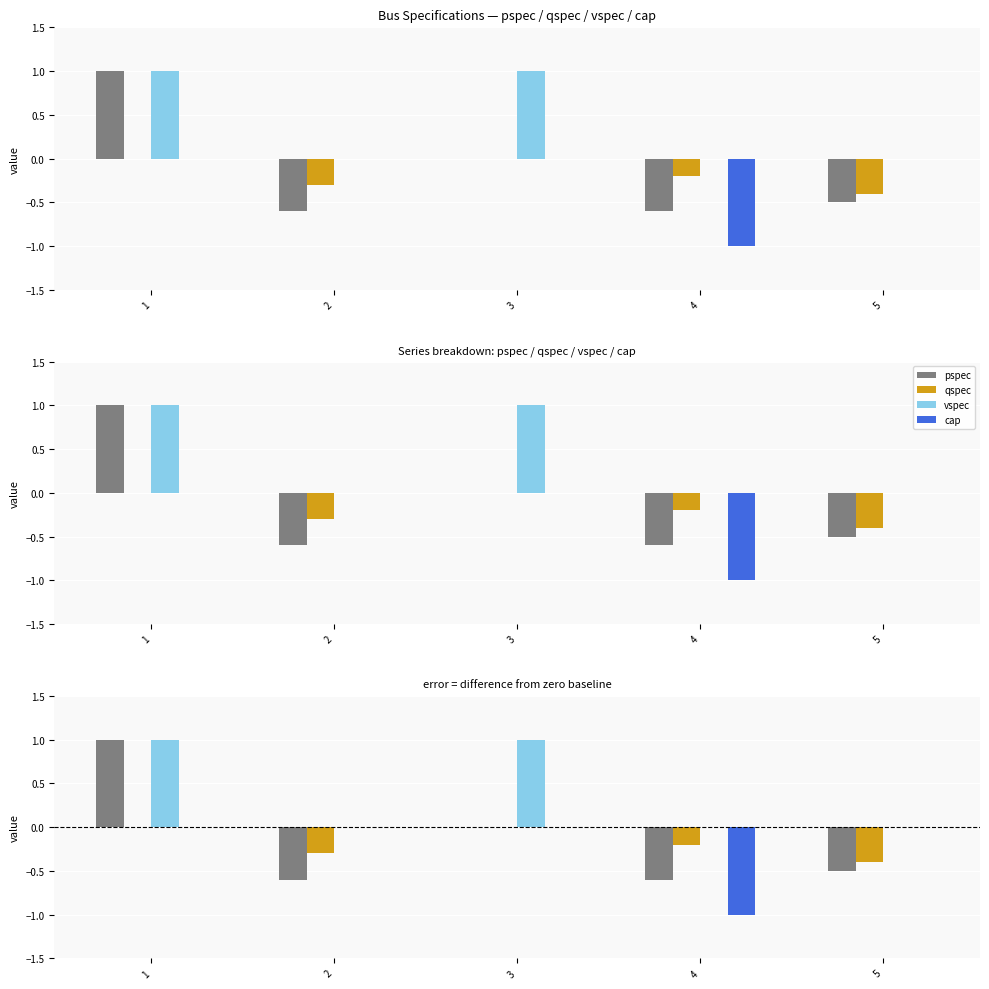

Reading left to right, what are all the values shown in this chart?

pspec: 1.0	-0.6	0.0	-0.6	-0.5
qspec: 0.0	-0.3	0.0	-0.2	-0.4
vspec: 1.0	0.0	1.0	0.0	0.0
cap: 0.0	0.0	0.0	-1.0	0.0